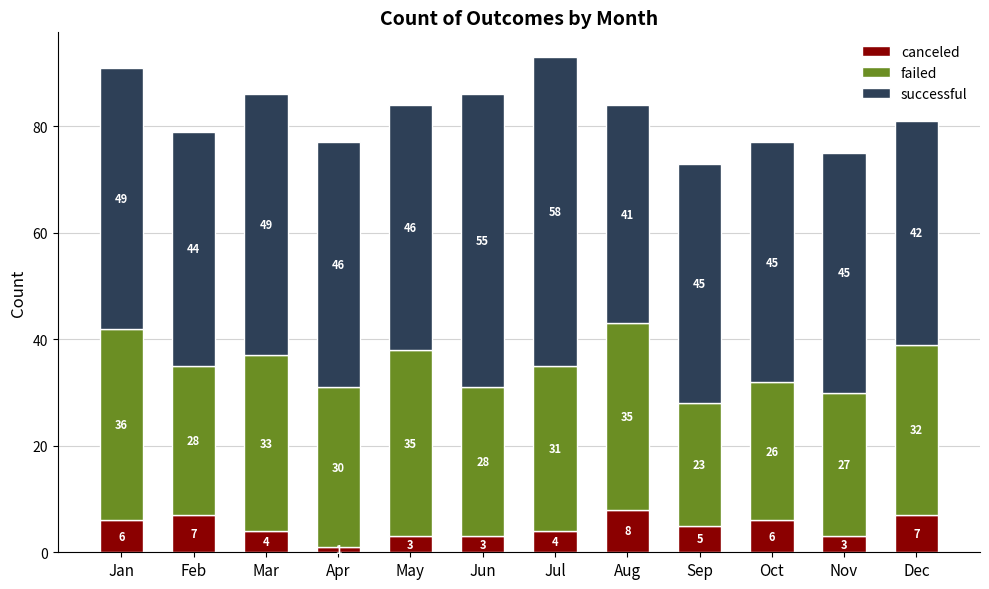

At which label does canceled first exceed 5?

Jan